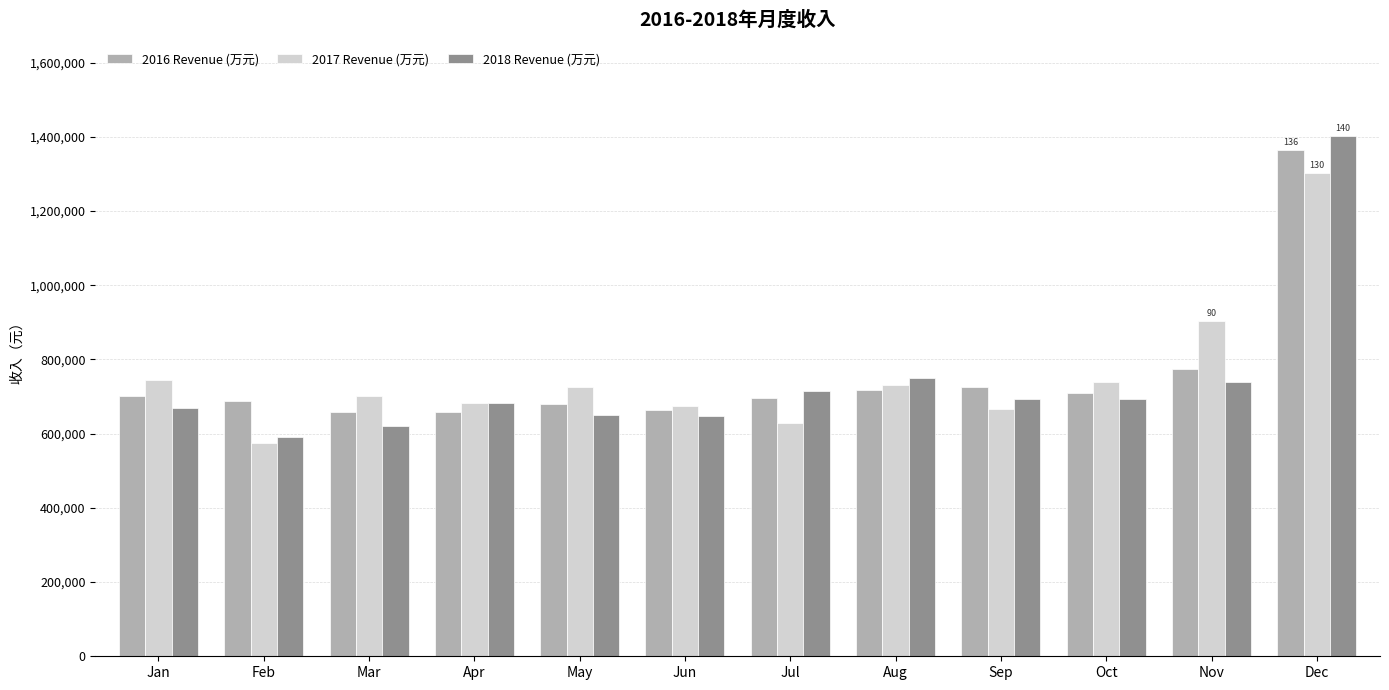

What is the difference between the 2018 Revenue (万元) values at Jun and Dec?

756540.3